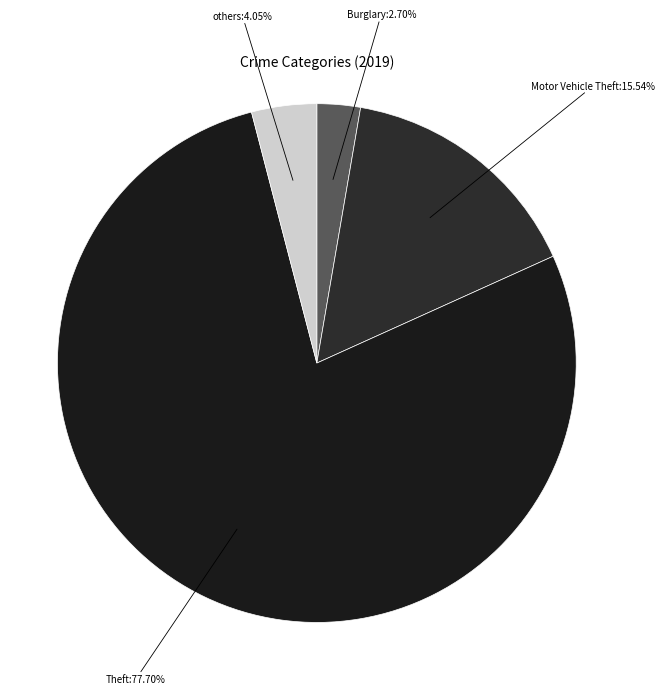

Which category has the smallest portion of the pie?

Burglary